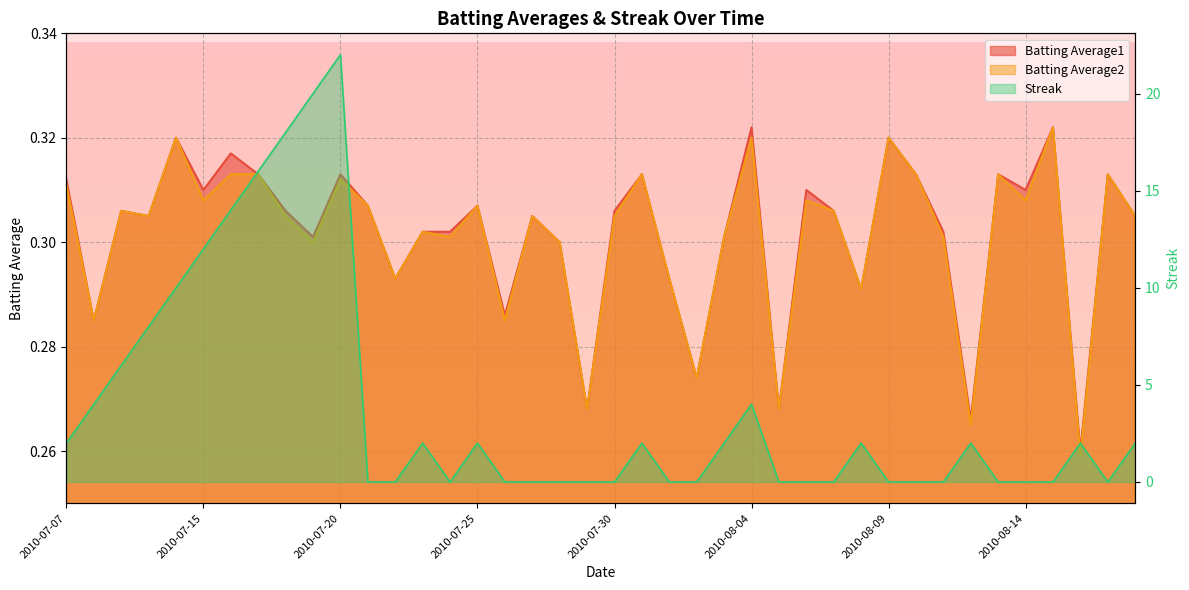

What is the maximum value shown in the chart?

22.0